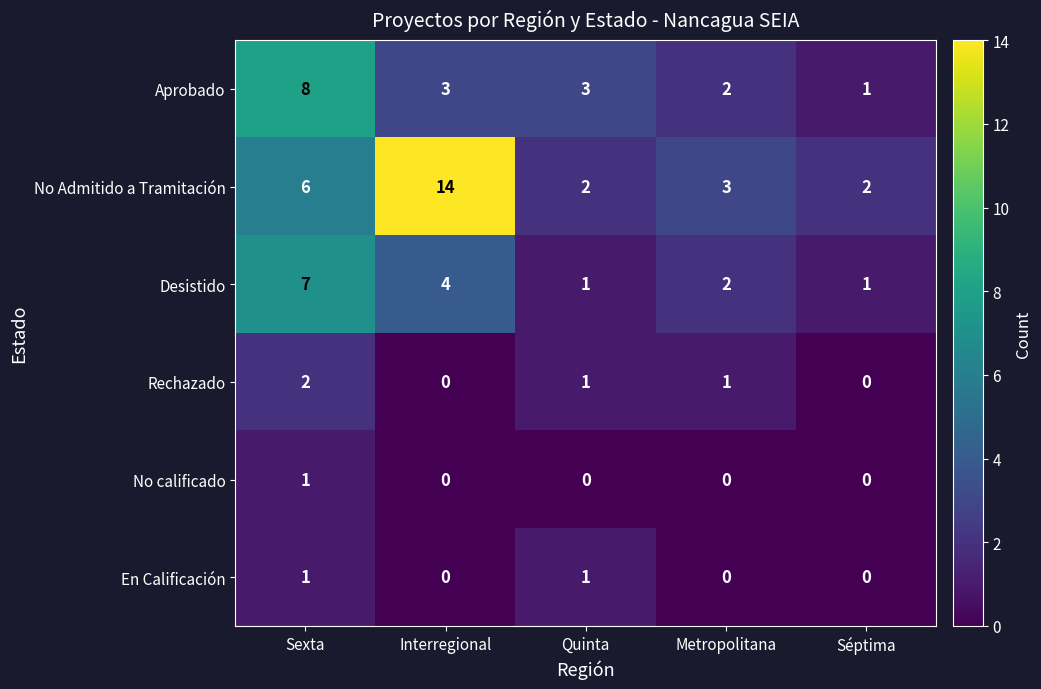

Count the number of categories in the chart.

5